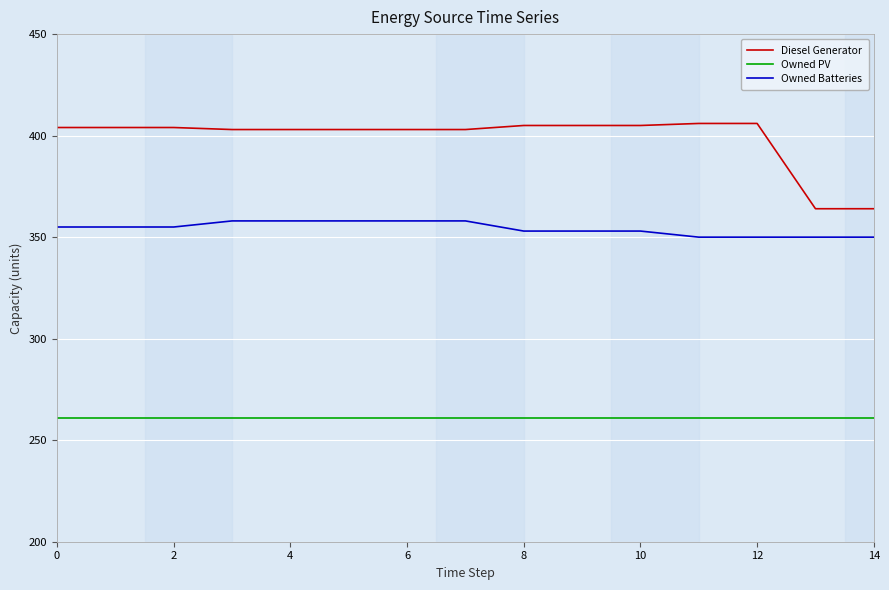

Rank the series by their average value, from highest to lowest.

Diesel Generator, Owned Batteries, Owned PV